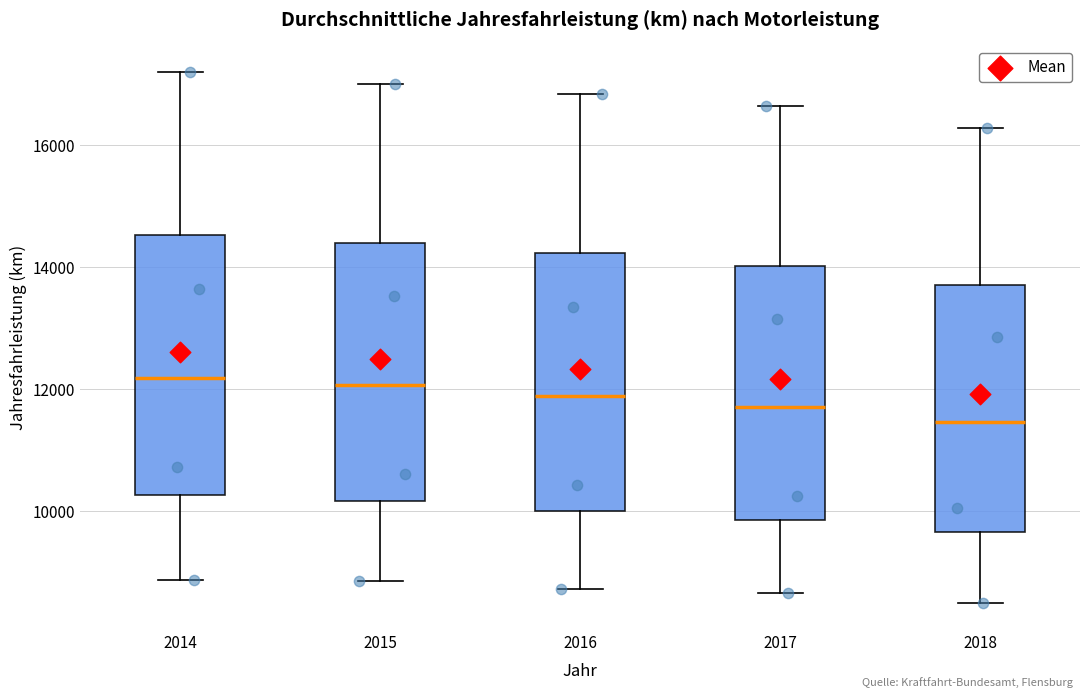

Reading left to right, read every box against the y-axis: the position of its median line, the range the box covers, and the ends of its whiskers. The values are not printed on the chart, so give them approximately, as read against the axis.

2014: median 12200, box 10200 to 14600, whiskers 8800 to 17200
2015: median 12000, box 10200 to 14400, whiskers 8800 to 17000
2016: median 11800, box 10000 to 14200, whiskers 8800 to 16800
2017: median 11800, box 9800 to 14000, whiskers 8600 to 16600
2018: median 11400, box 9600 to 13800, whiskers 8400 to 16200